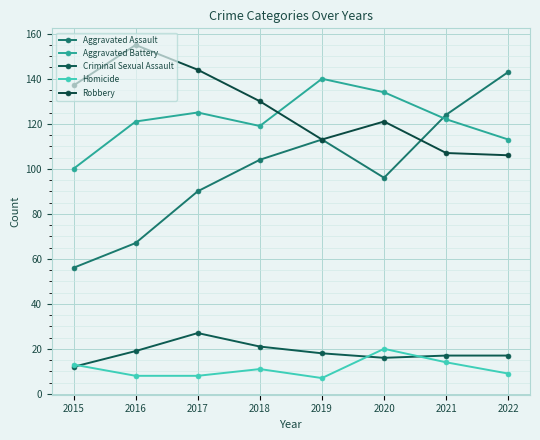

Reading right to left, extract all data points from this chart.

Aggravated Assault: 143	124	96	113	104	90	67	56
Aggravated Battery: 113	122	134	140	119	125	121	100
Criminal Sexual Assault: 17	17	16	18	21	27	19	12
Homicide: 9	14	20	7	11	8	8	13
Robbery: 106	107	121	113	130	144	155	137